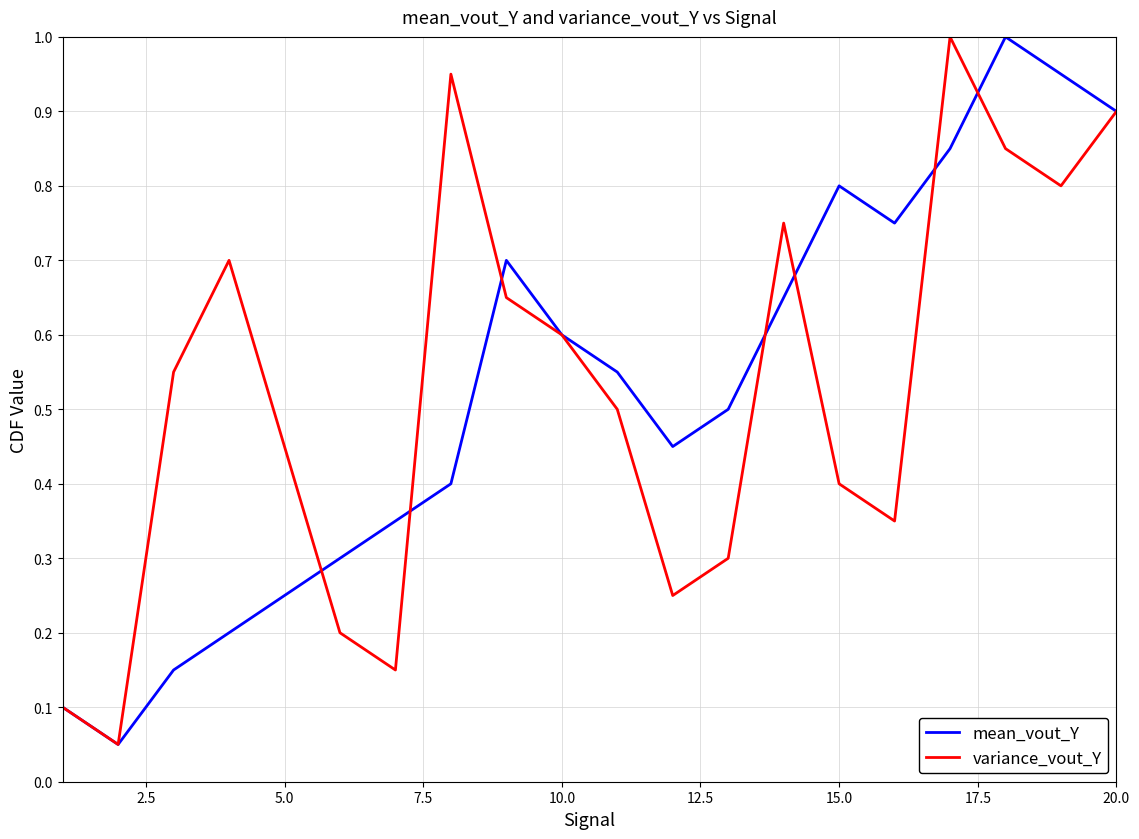

What is the highest value of the mean_vout_Y series?

1.0